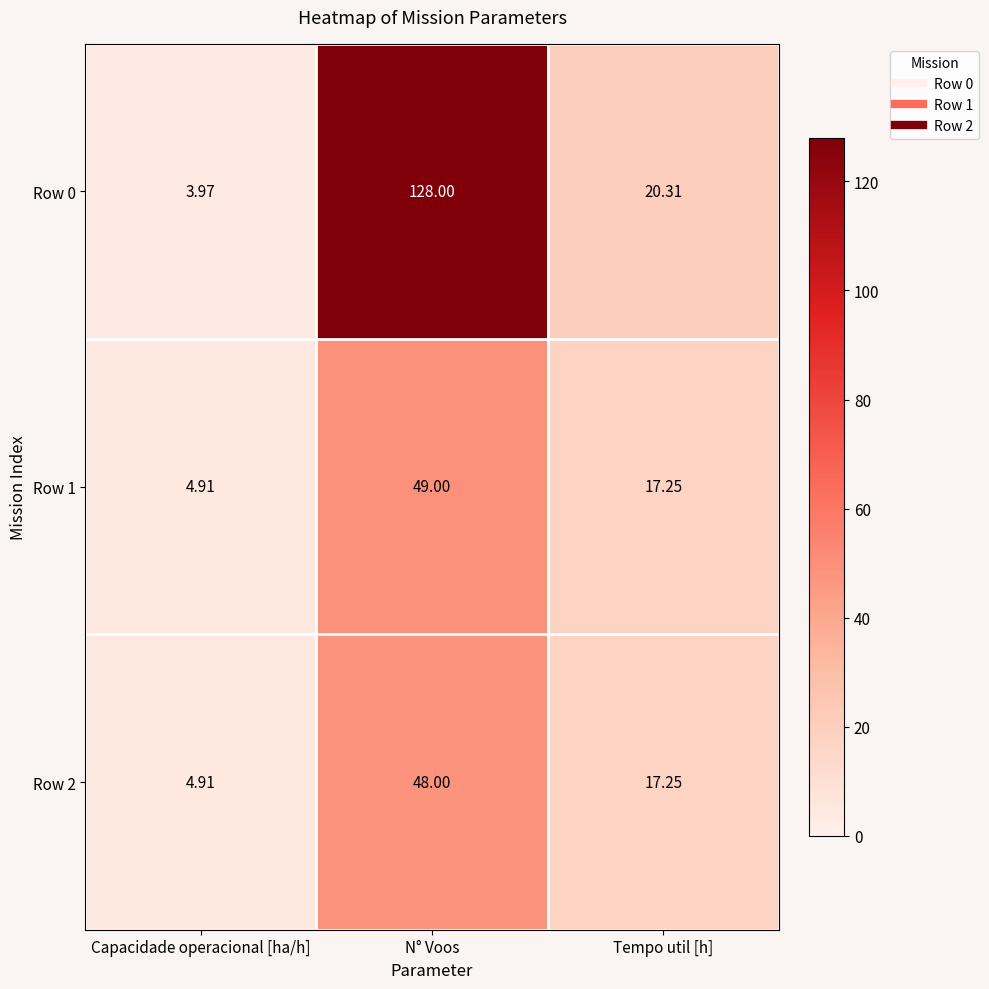

How many data points in Row 1 are above 17?

2